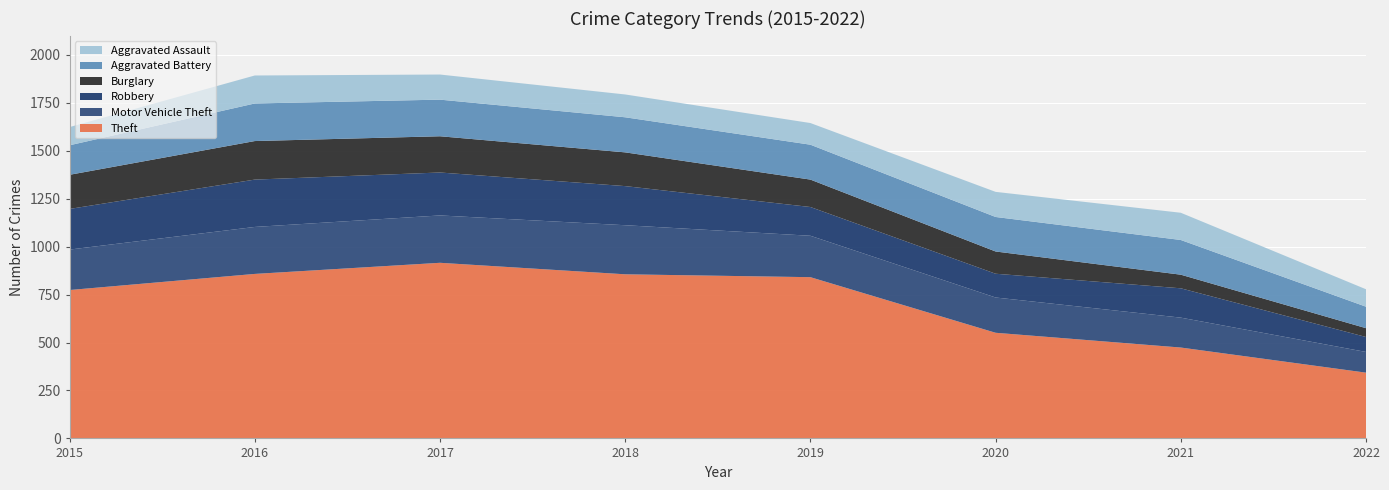

Reading left to right, what are all the values shown in this chart?

Theft: 774	858	916	856	841	551	474	343
Motor Vehicle Theft: 211	245	247	256	216	184	156	108
Robbery: 212	247	224	204	150	124	153	78
Burglary: 178	201	189	176	143	116	71	46
Aggravated Battery: 154	196	191	183	182	180	181	112
Aggravated Assault: 95	146	131	119	113	131	142	91